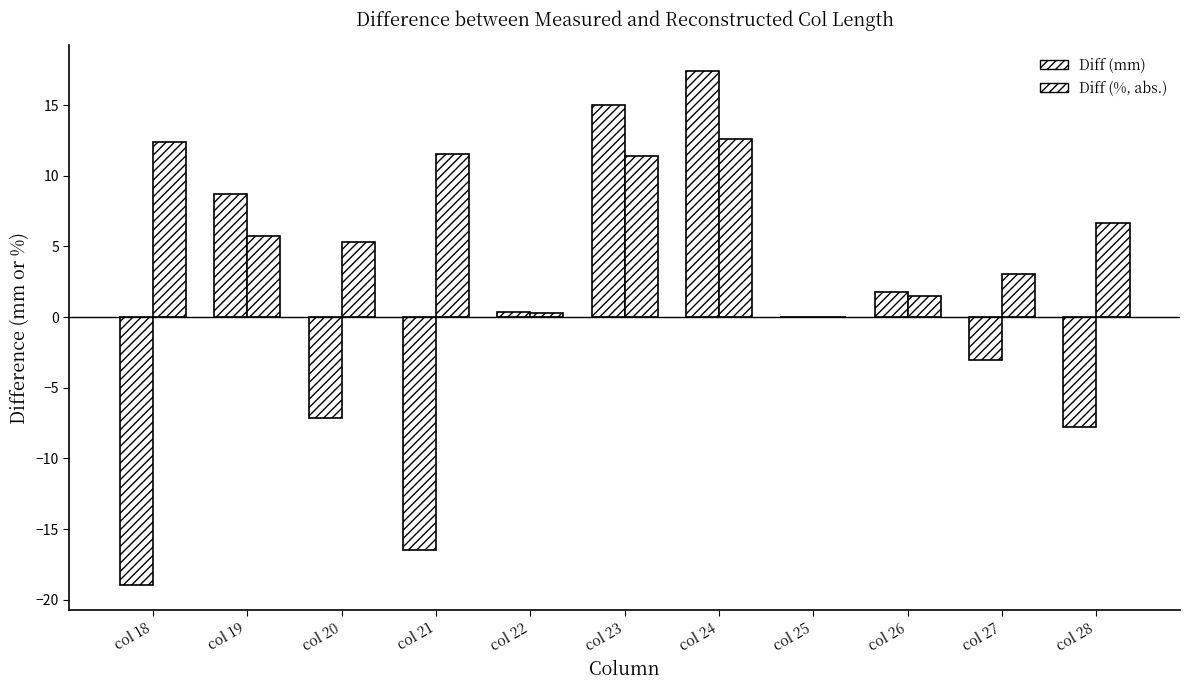

Does the chart contain stacked bars?

No